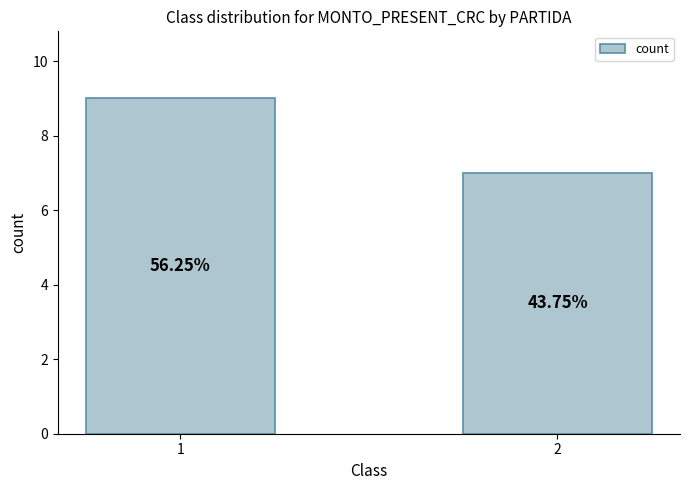

Which label corresponds to the largest value in the chart?

1